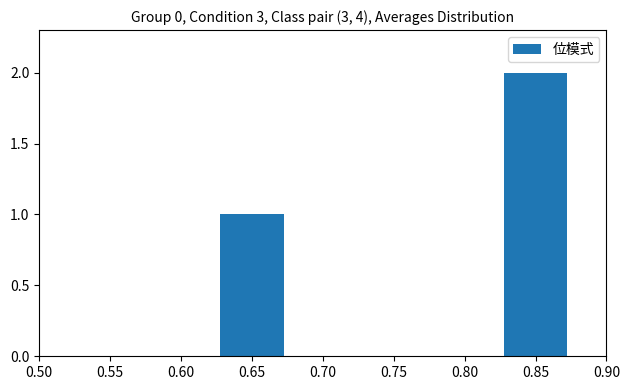

Which label corresponds to the largest value in the chart?

0.85